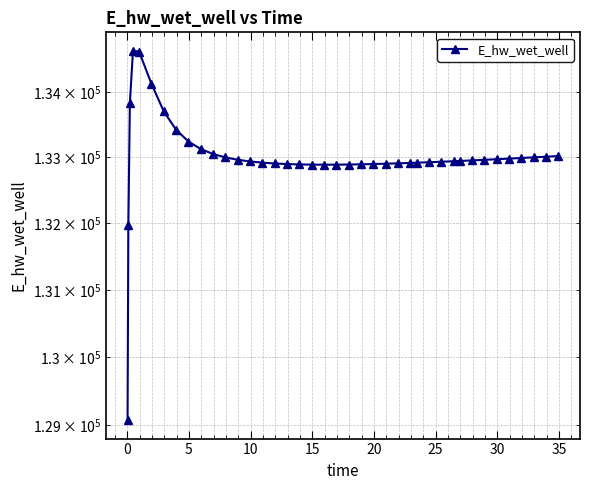

How many interior local peaks (higher than both neighbors) does the data have?

1